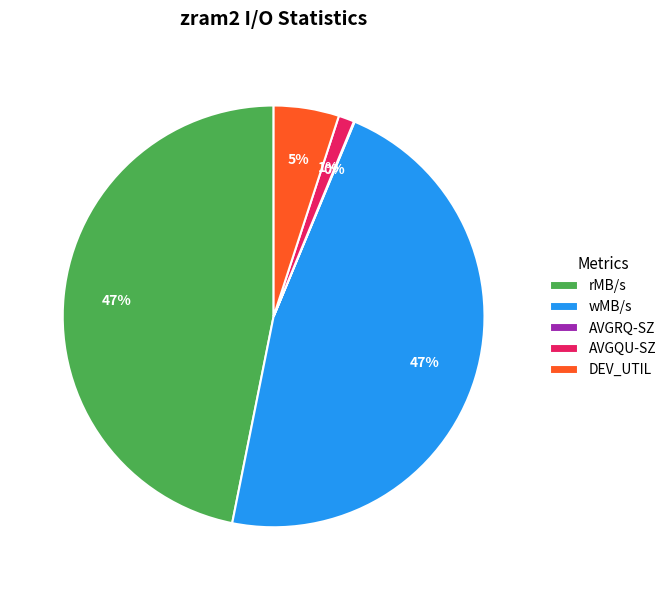

Is there a majority slice in this chart?

No